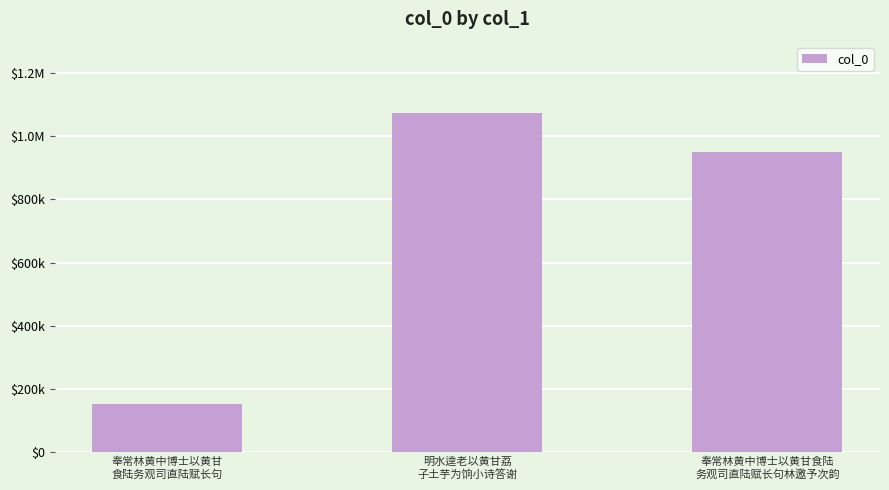

What is the sum of the values at 明水逵老以黄甘荔
子土芋为饷小诗答谢 and 奉常林黄中博士以黄甘食陆
务观司直陆赋长句林邀予次韵?

2022350